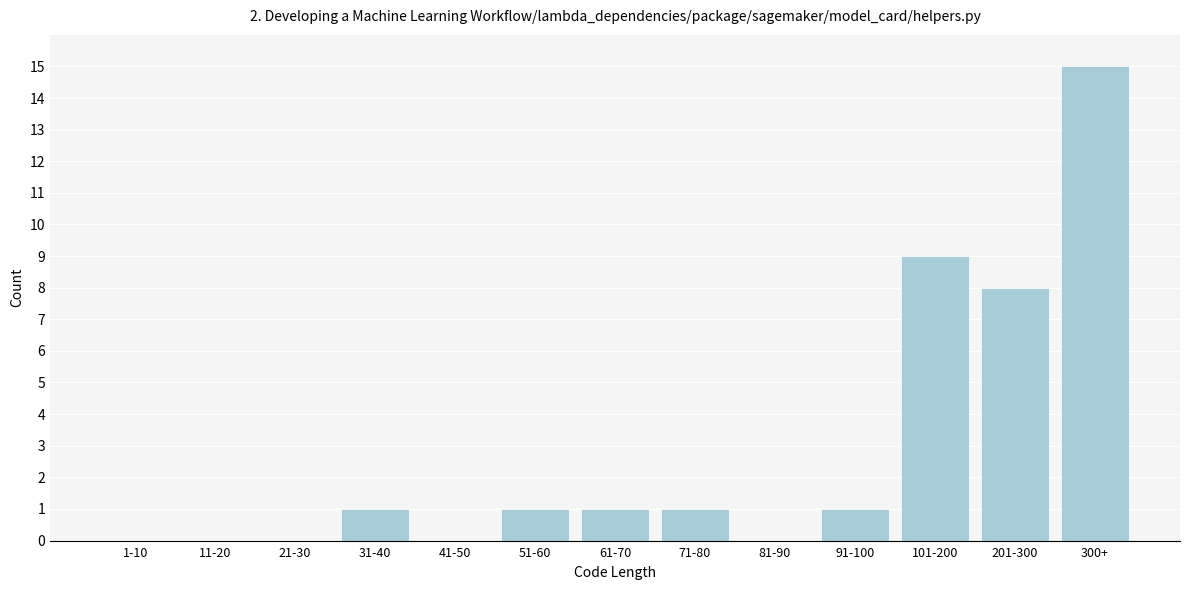

Reading left to right, what are all the values shown in this chart?

1-10=0	11-20=0	21-30=0	31-40=1	41-50=0	51-60=1	61-70=1	71-80=1	81-90=0	91-100=1	101-200=9	201-300=8	300+=15